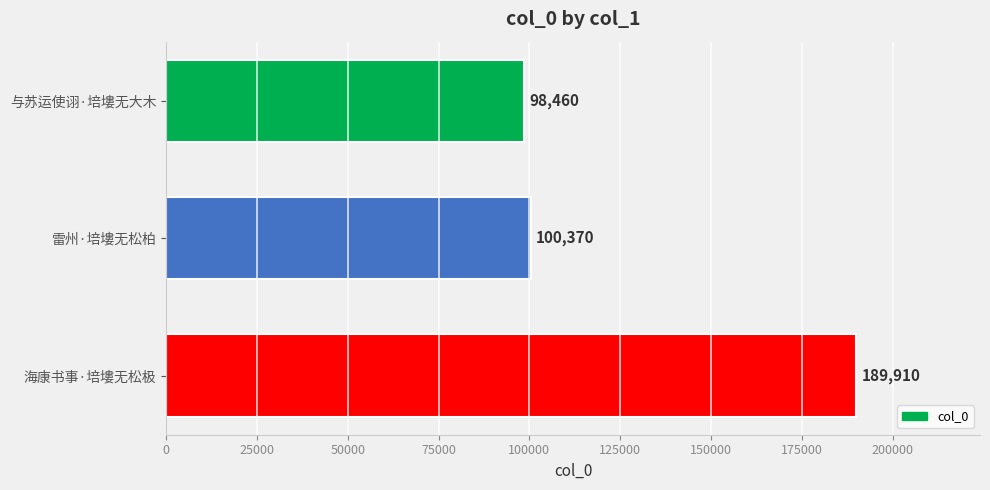

The chart shows a value of 137248 at 与苏运使诩·培塿无大木. True or false?

False